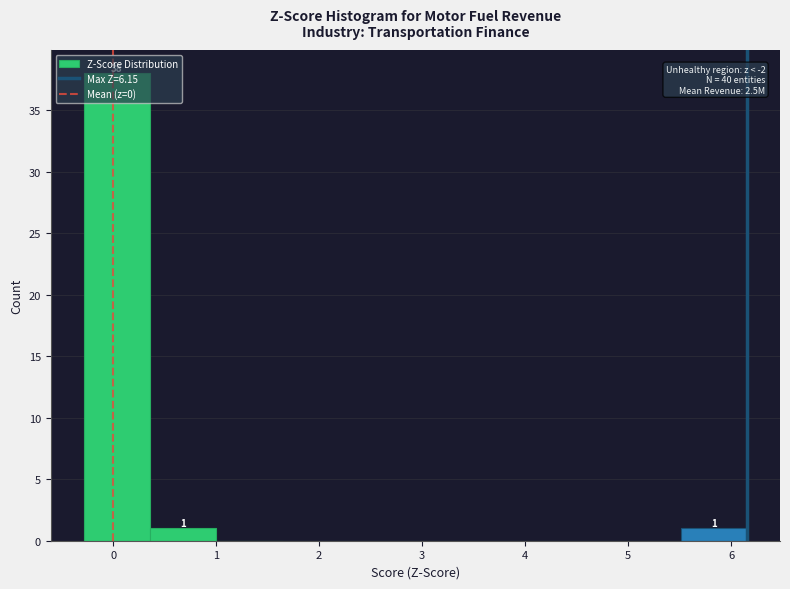

Over which range of the x-axis is the bar tallest?

-0.3 to 0.4